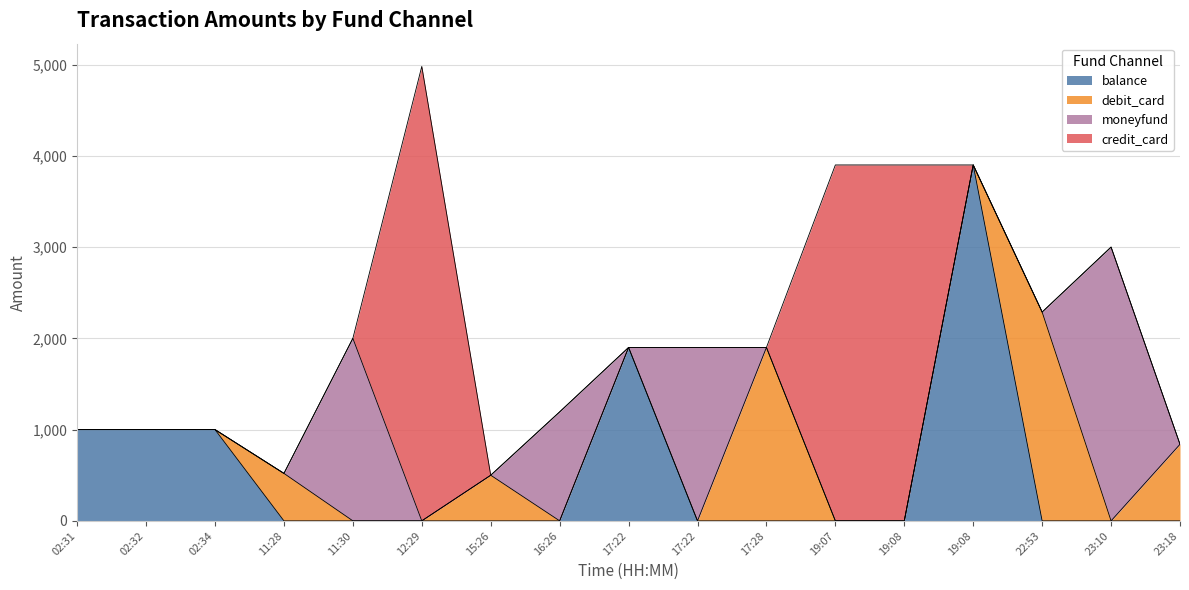

Is the value of moneyfund at 19:07 greater than the value of balance at 16:26?

No